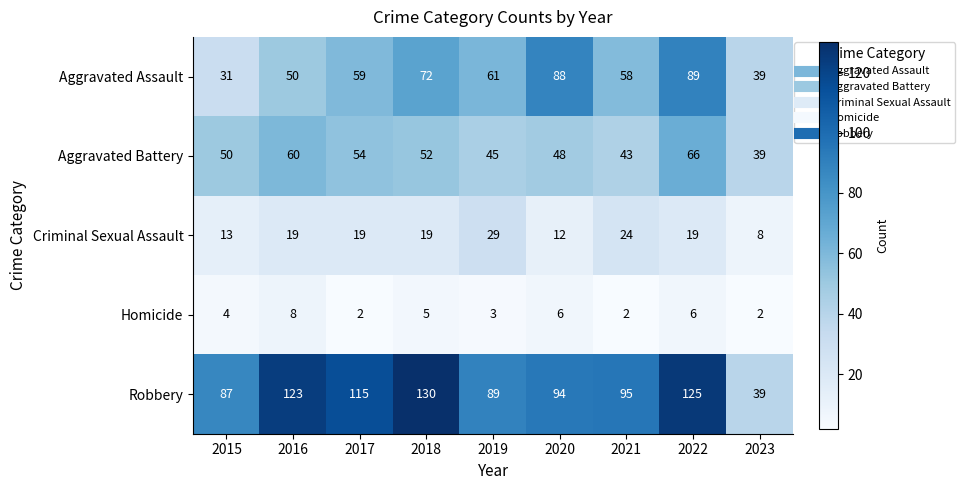

List the series in order of their peak value, highest first.

Robbery, Aggravated Assault, Aggravated Battery, Criminal Sexual Assault, Homicide